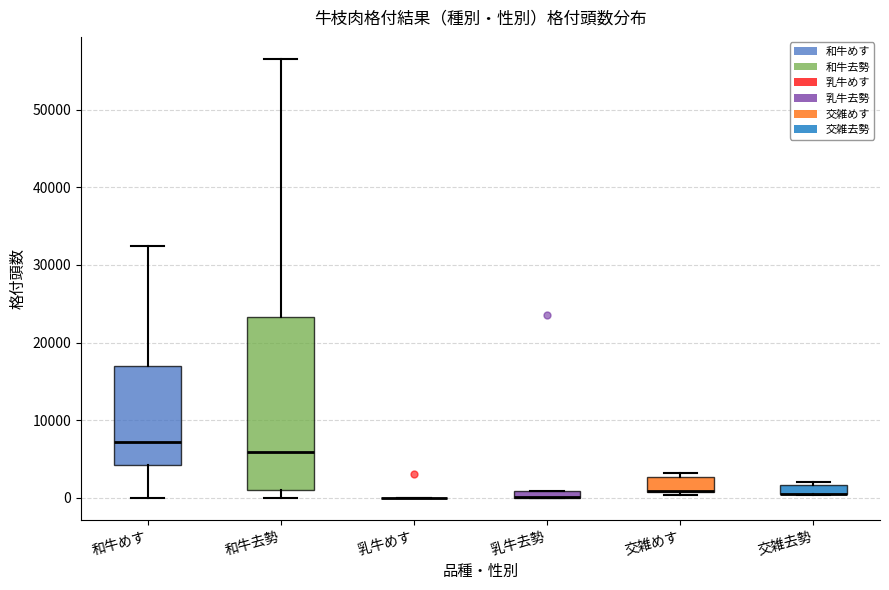

Where is the upper edge of the box for 交雑去勢 on the y-axis? The values are not printed on the chart, so give them approximately, as read against the axis.

2000